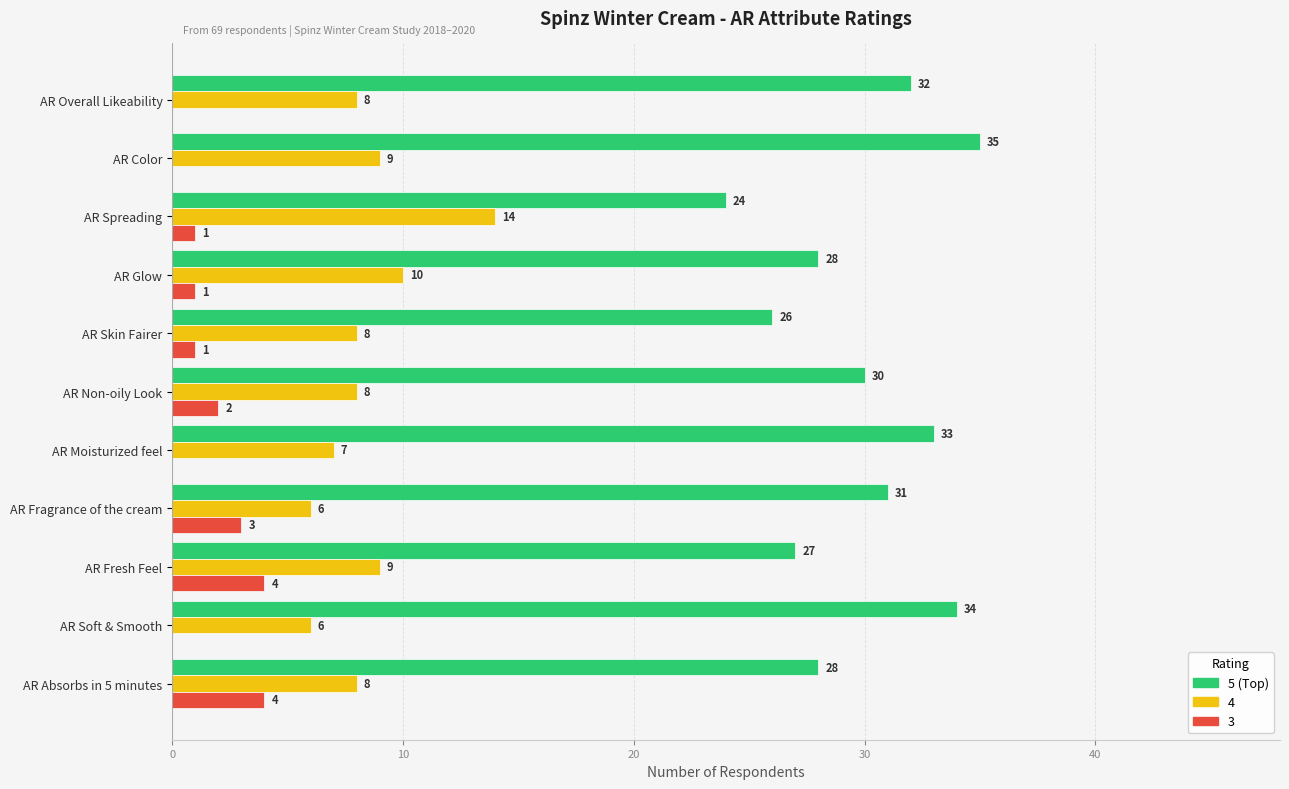

At which category does the chart reach its peak across all series?

AR Color